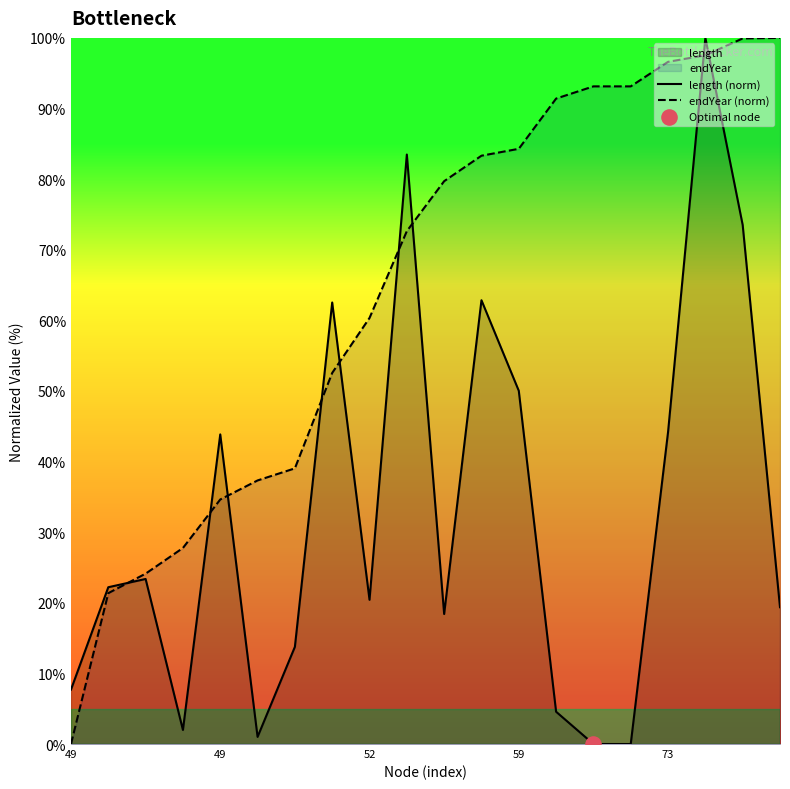

Which series has the widest spread of Y values?

length (norm)